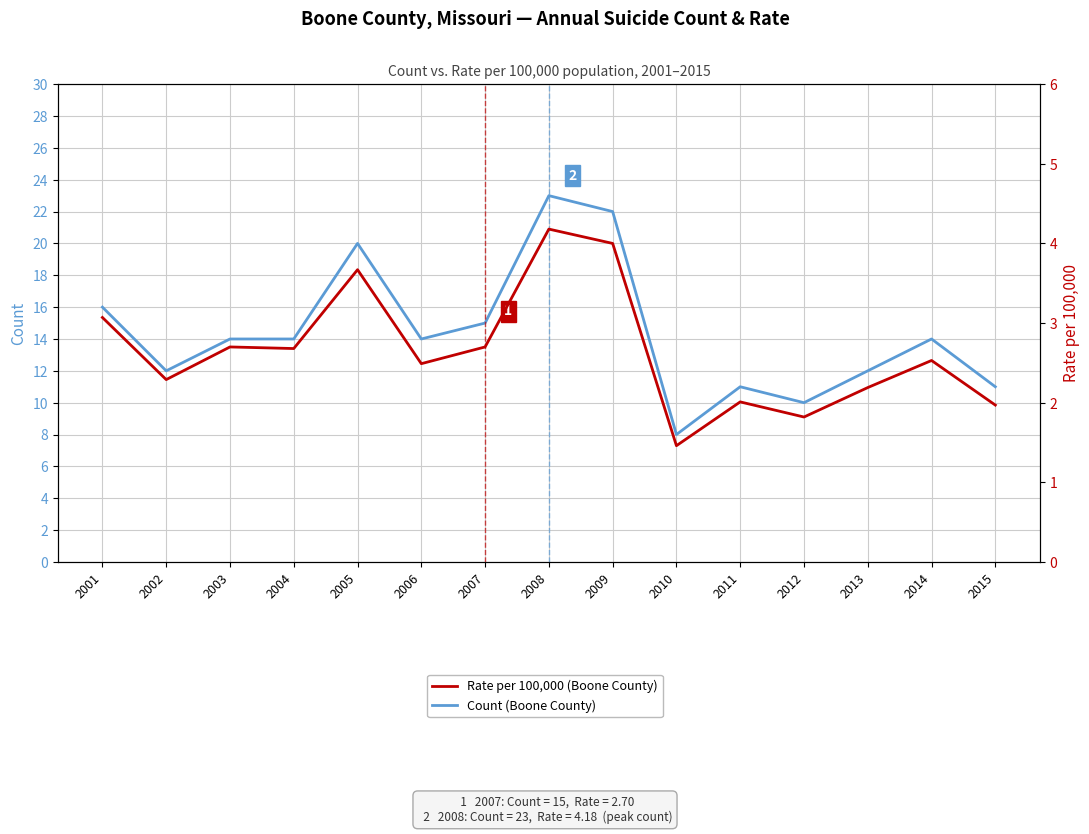

True or false: Rate per 100,000 (Boone County) and Count (Boone County) cross at least once.

False